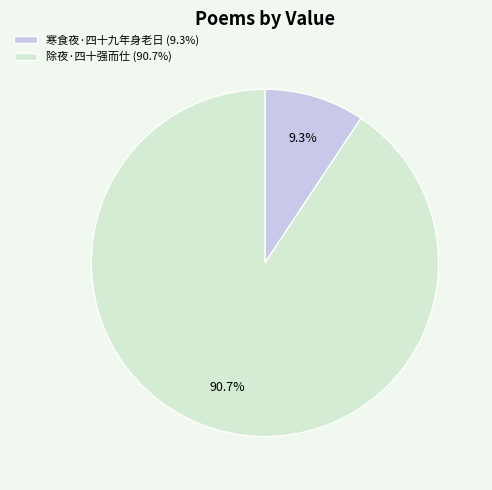

What percentage is the 除夜·四十强而仕 slice, to the nearest percent?

91%